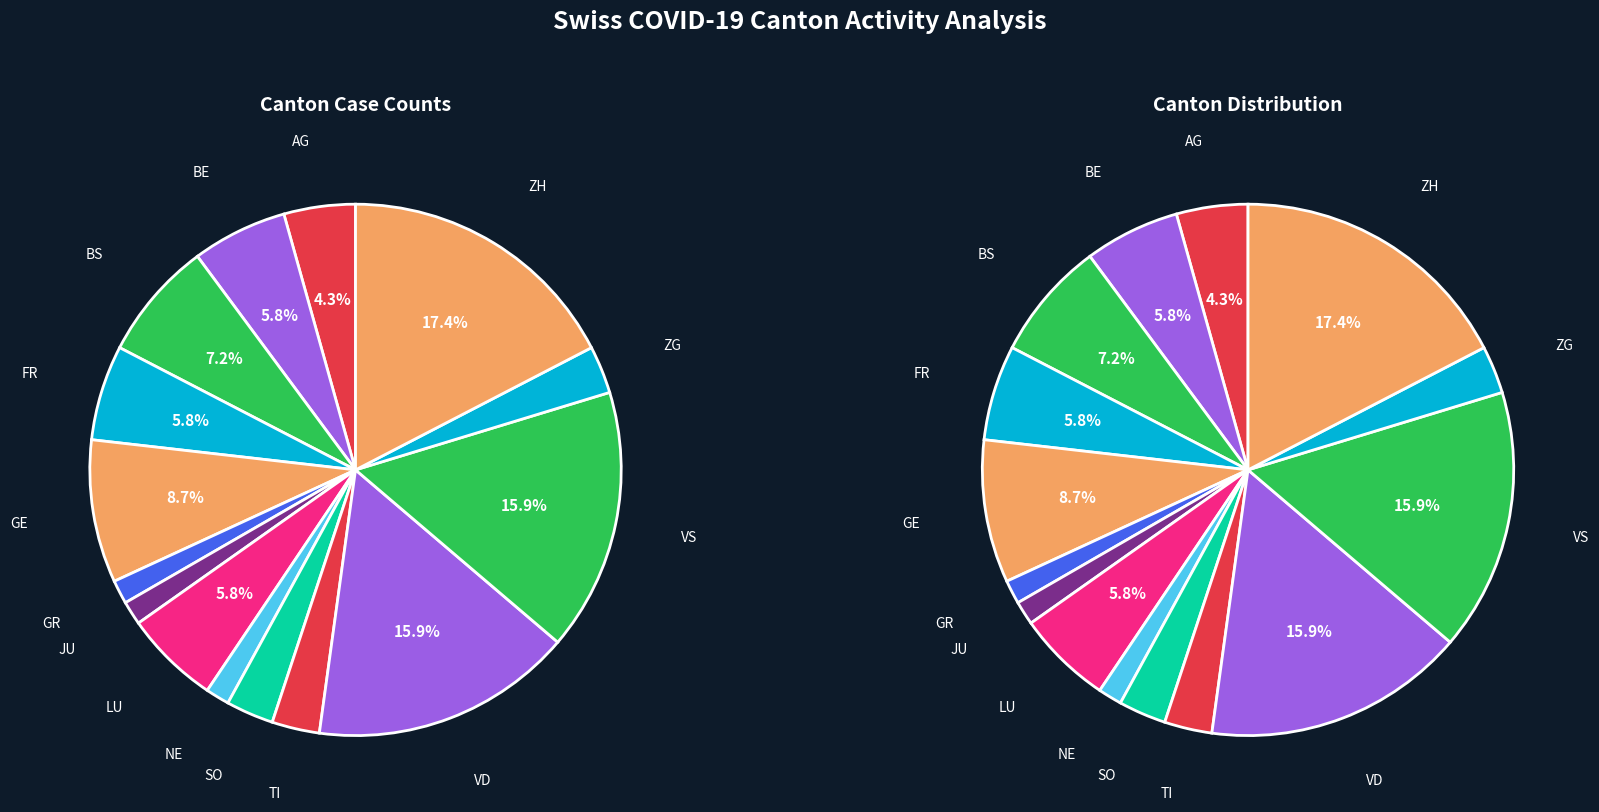

Does SO account for over 50% of the chart?

No